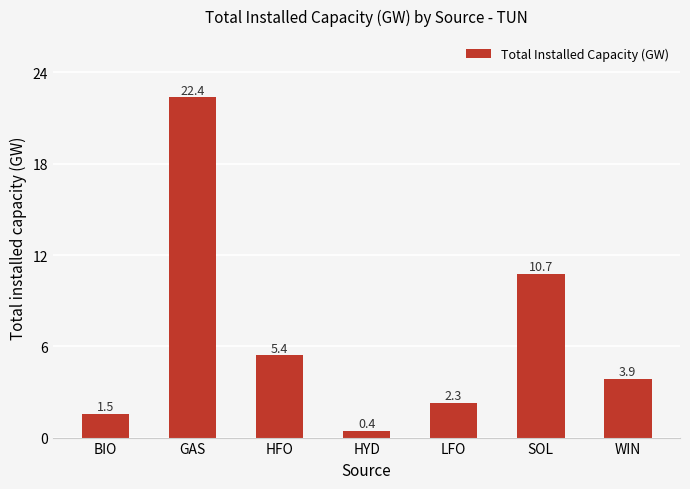

Rank the categories by value from highest to lowest.

GAS, SOL, HFO, WIN, LFO, BIO, HYD